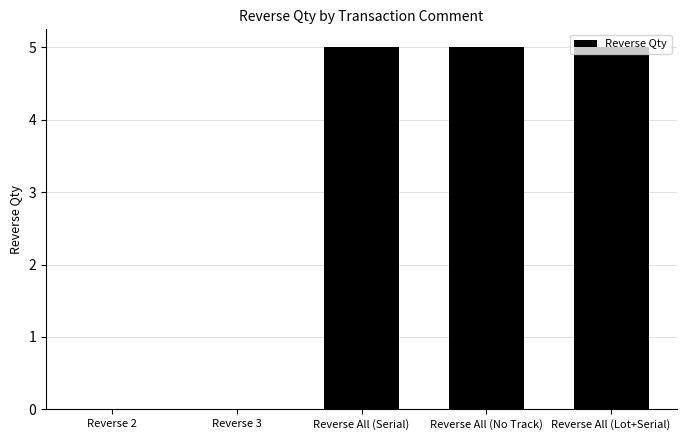

Between Reverse All (Serial) and Reverse 2, which is larger?

Reverse All (Serial)